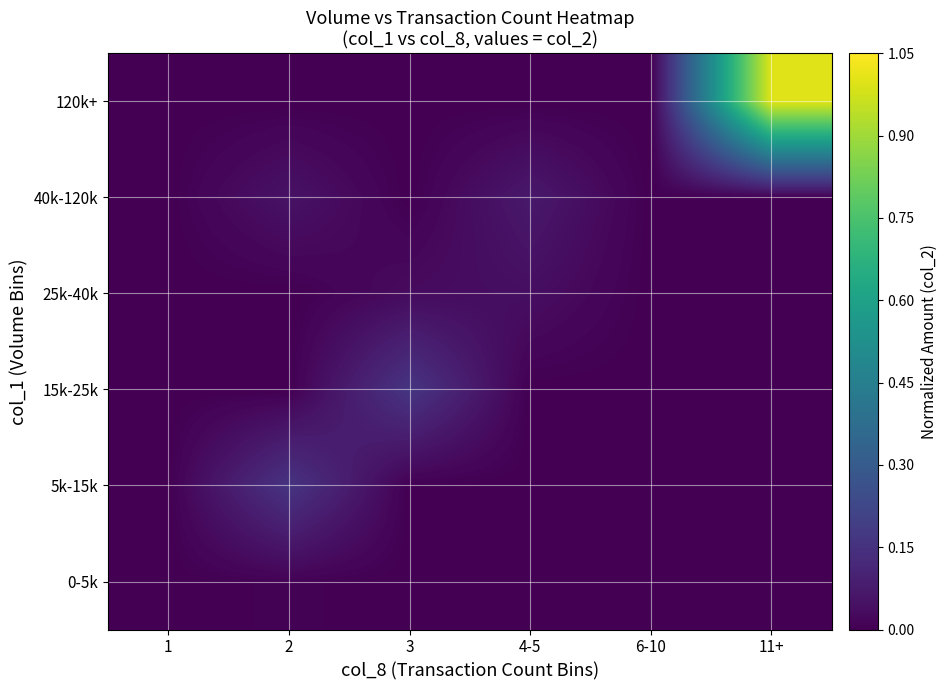

Reading left to right, extract all data points from this chart.

0-5k: 1=0.0	2=0.0	3=0.0	4-5=0.0	6-10=0.0	11+=0.0
5k-15k: 1=0.0	2=0.2	3=0.0	4-5=0.0	6-10=0.0	11+=0.0
15k-25k: 1=0.0	2=0.0	3=0.2	4-5=0.0	6-10=0.0	11+=0.0
25k-40k: 1=0.0	2=0.0	3=0.0	4-5=0.0	6-10=0.0	11+=0.0
40k-120k: 1=0.0	2=0.1	3=0.0	4-5=0.1	6-10=0.0	11+=0.0
120k+: 1=0.0	2=0.0	3=0.0	4-5=0.0	6-10=0.0	11+=1.0